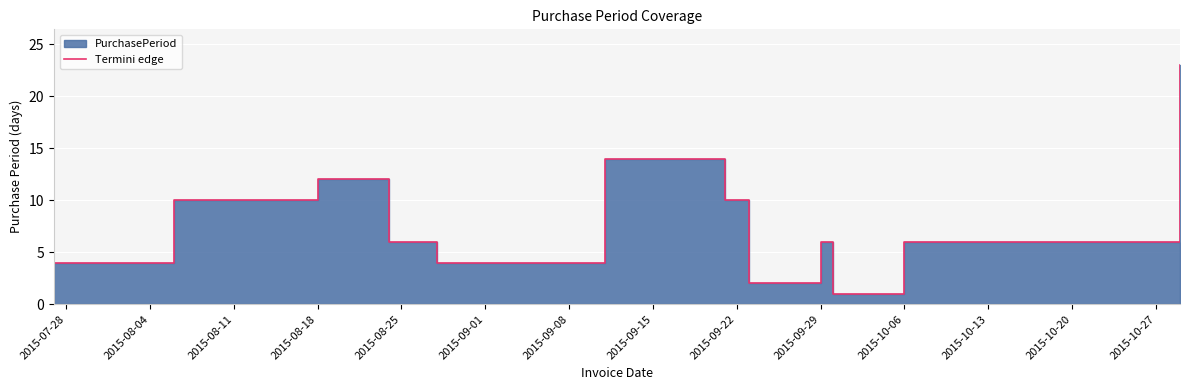

Count the number of values greater than 6.

5